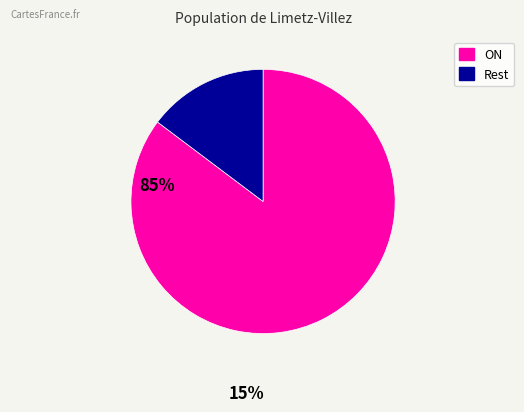

Is there any slice that represents more than half of the pie?

Yes